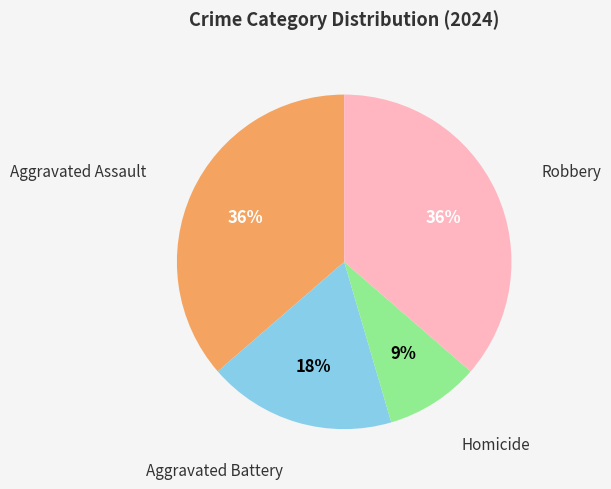

Approximately how many times larger is the value at Aggravated Battery compared to Aggravated Assault?

0.5